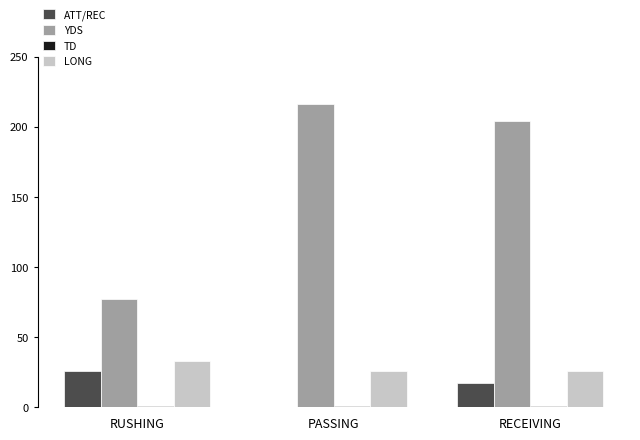

What value does the ATT/REC series have at RECEIVING?

17